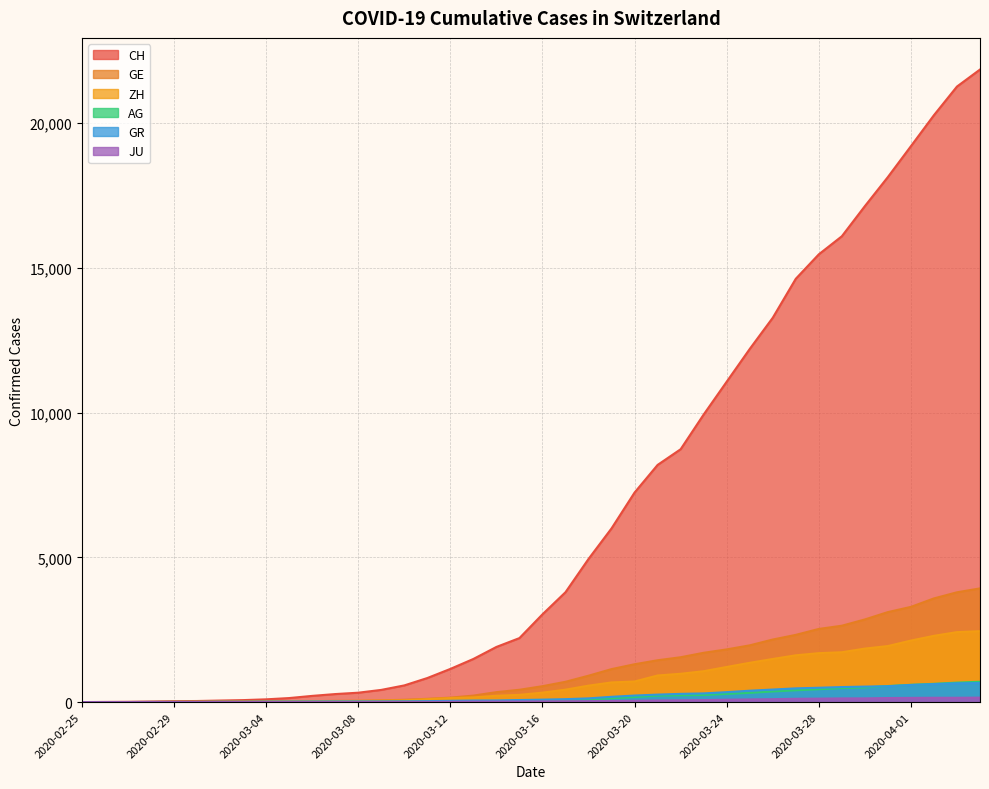

What is the label of the 20th point from the right?

2020-03-16